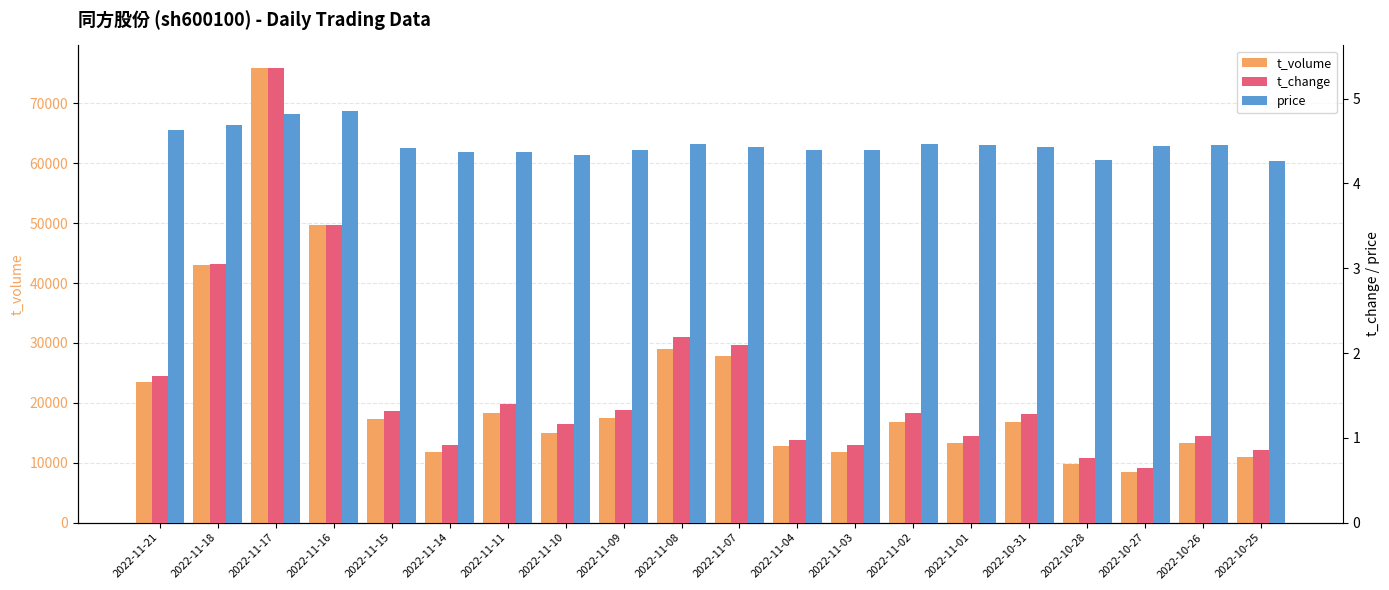

Between 2022-11-17 and 2022-11-09, which series saw the biggest shift?

t_volume